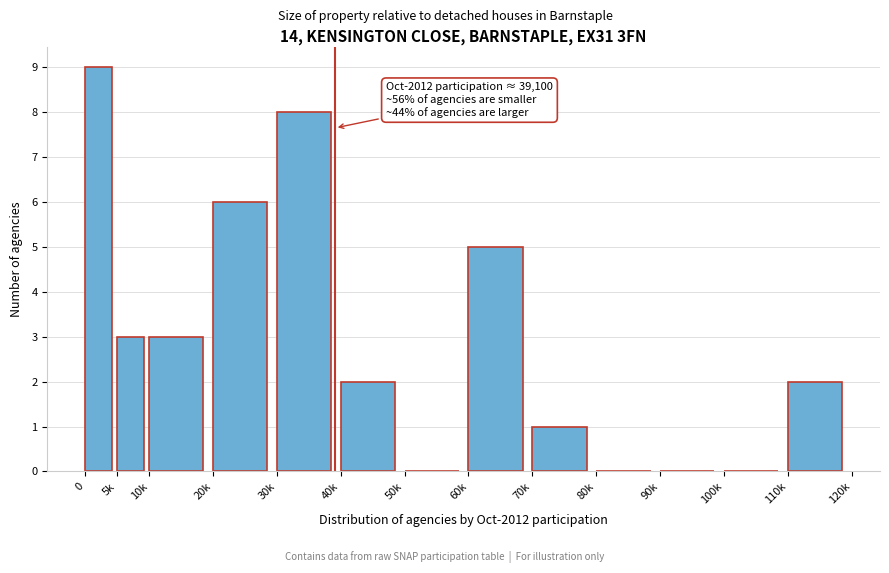

Reading right to left, what are all the values shown in this chart?

110k=2	100k=0	90k=0	80k=0	70k=1	60k=5	50k=0	40k=2	30k=8	20k=6	10k=3	5k=3	0=9